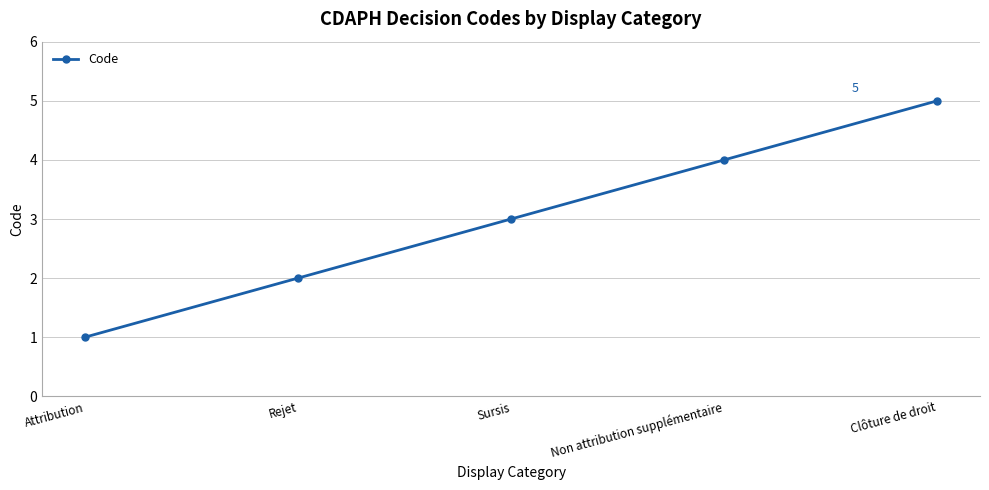

How many categories are shown in the chart?

5